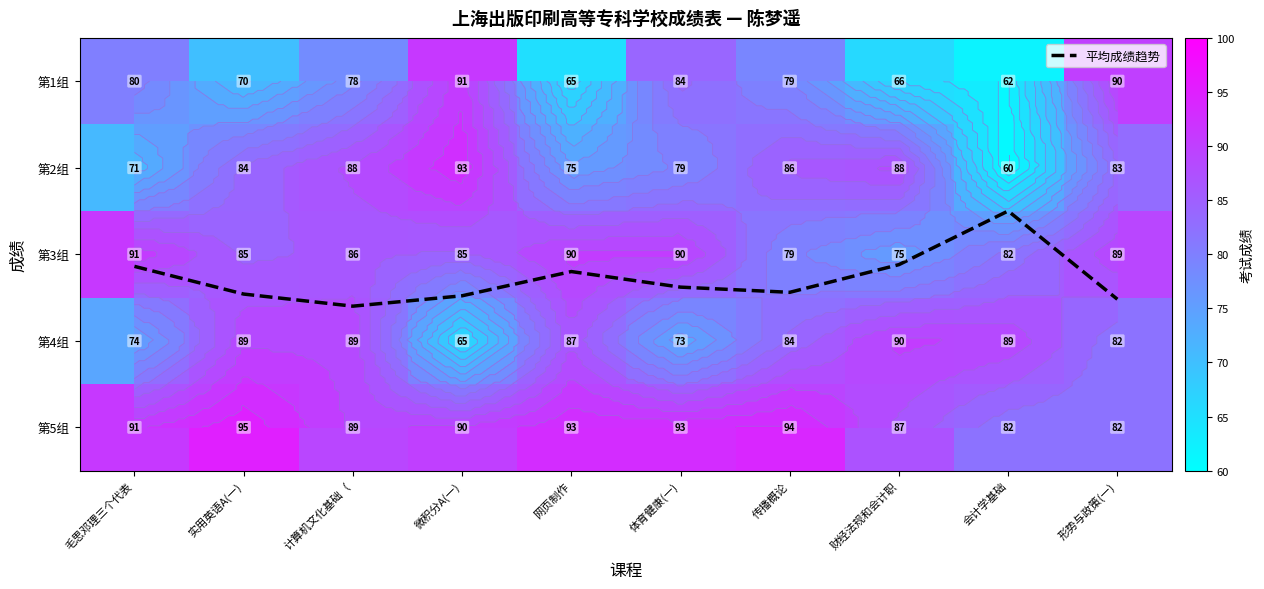

Which series has the largest total across all categories?

第5组